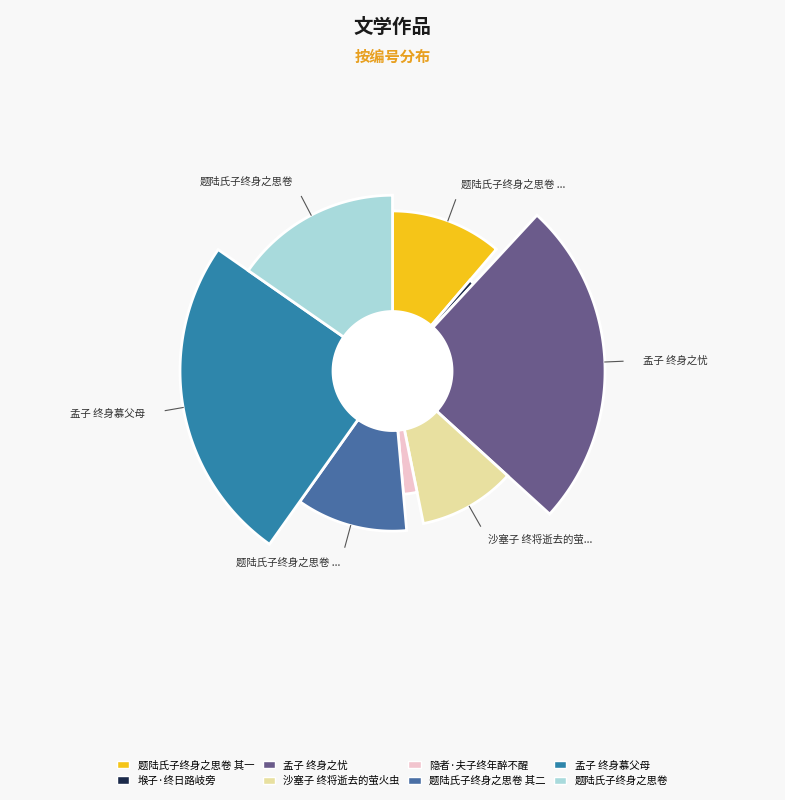

How many slices are in this pie chart?

8